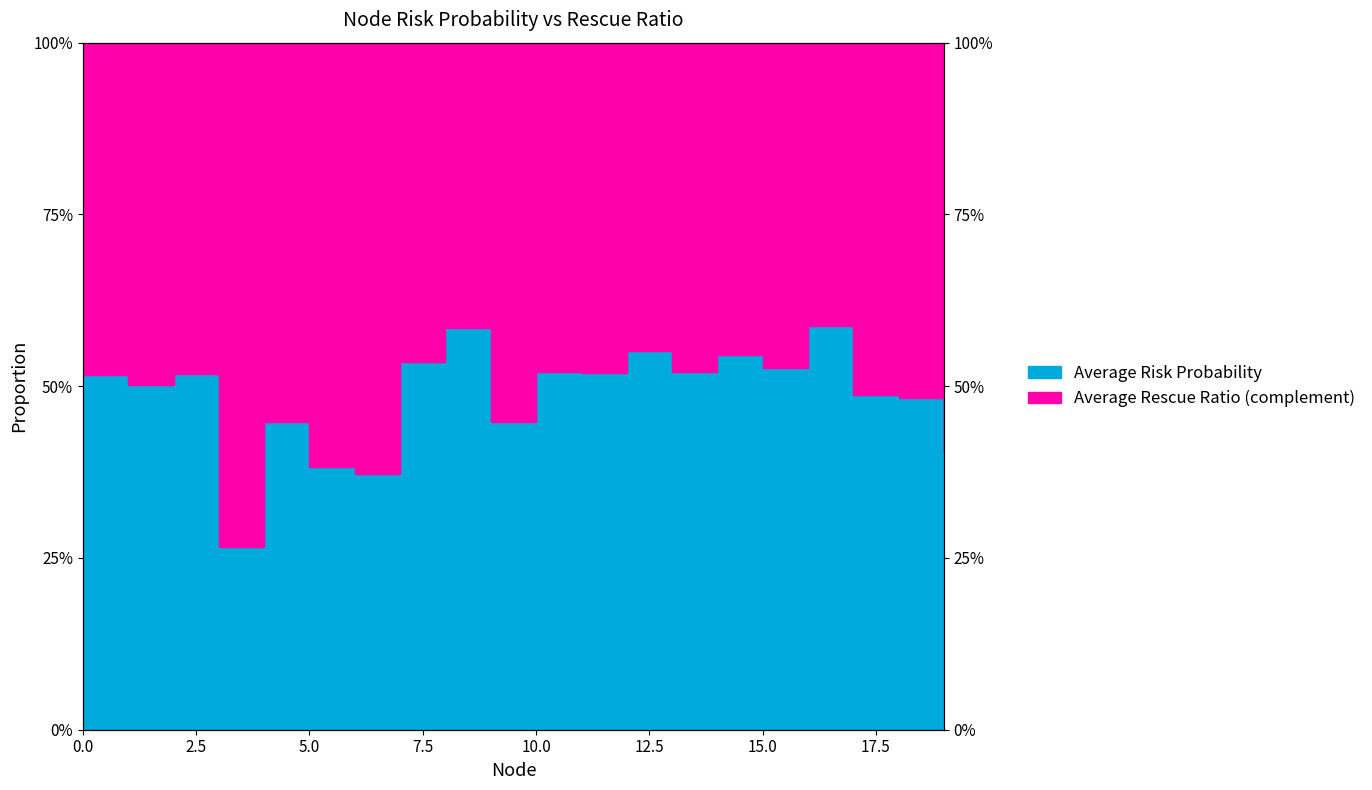

Reading right to left, transcribe all the data shown in this chart.

0.4	0.5	0.5	0.6	0.5	0.5	0.5	0.6	0.5	0.5	0.4	0.6	0.5	0.4	0.4	0.4	0.3	0.5	0.5	0.5